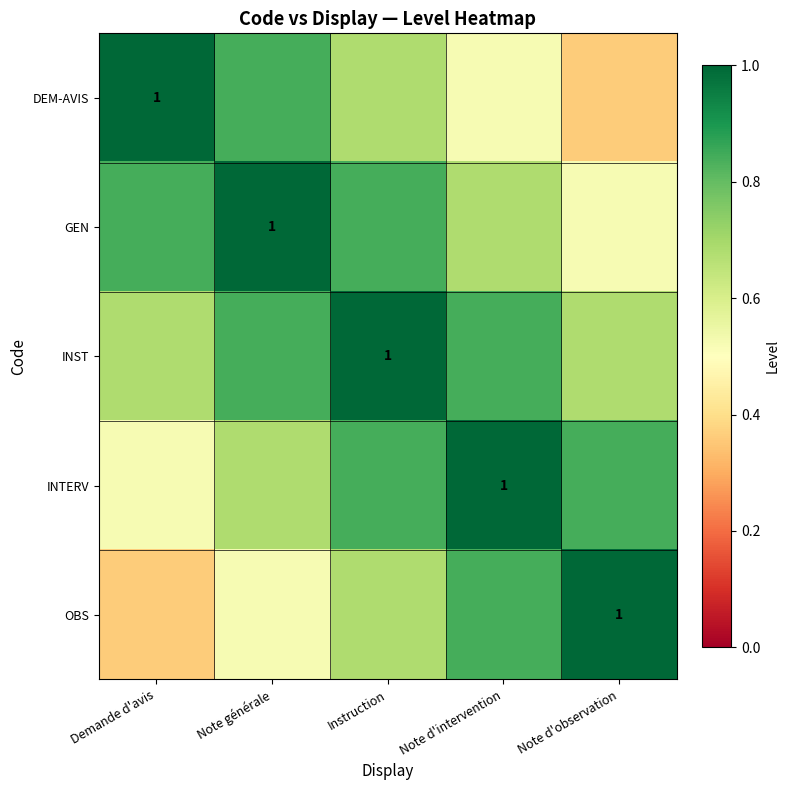

What is the lowest value of the INST series?

0.7